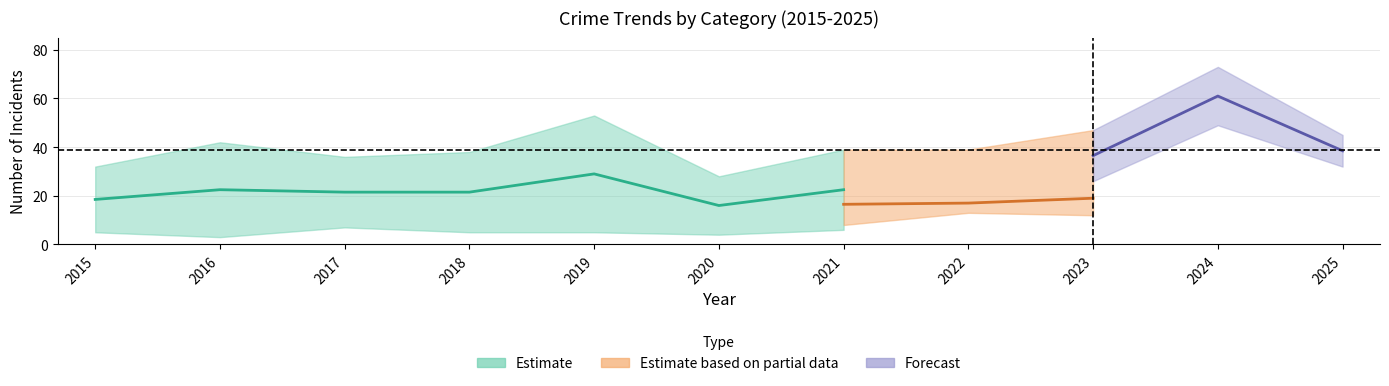

At which label does Aggravated Battery reach its peak?

2019